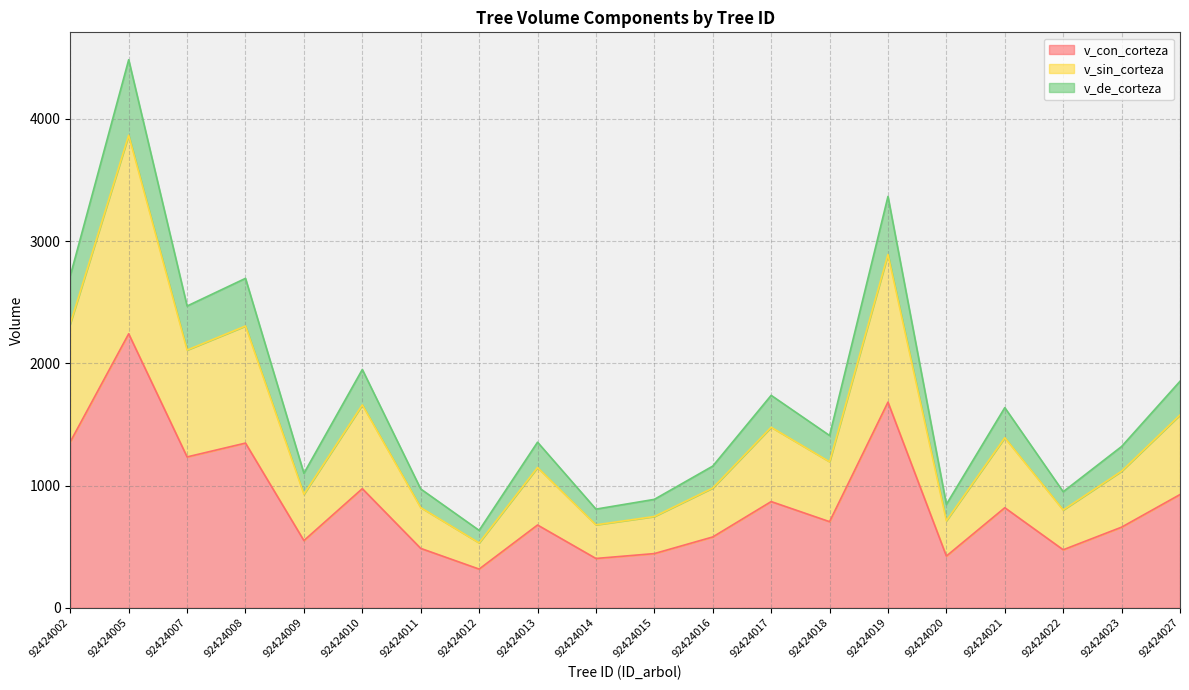

Reading left to right, transcribe all the data shown in this chart.

v_con_corteza: 1357.7	2241.3	1234.2	1347.3	550.1	974.6	486.1	316.8	677.3	403.6	443.5	579.5	868.9	704.7	1682.3	423.2	818.6	474.8	659.7	926.5
v_sin_corteza: 2323.6	3864.9	2108.3	2304.9	929.2	1659.8	819.6	530.9	1147.6	678.7	746.8	980.0	1477.0	1194.7	2889.8	712.1	1391.2	800.3	1117.5	1577.2
v_de_corteza: 2715.5	4482.7	2468.4	2694.7	1100.2	1949.3	972.1	633.5	1354.6	807.2	887.1	1159.1	1737.8	1409.3	3364.7	846.3	1637.2	949.5	1319.5	1852.9